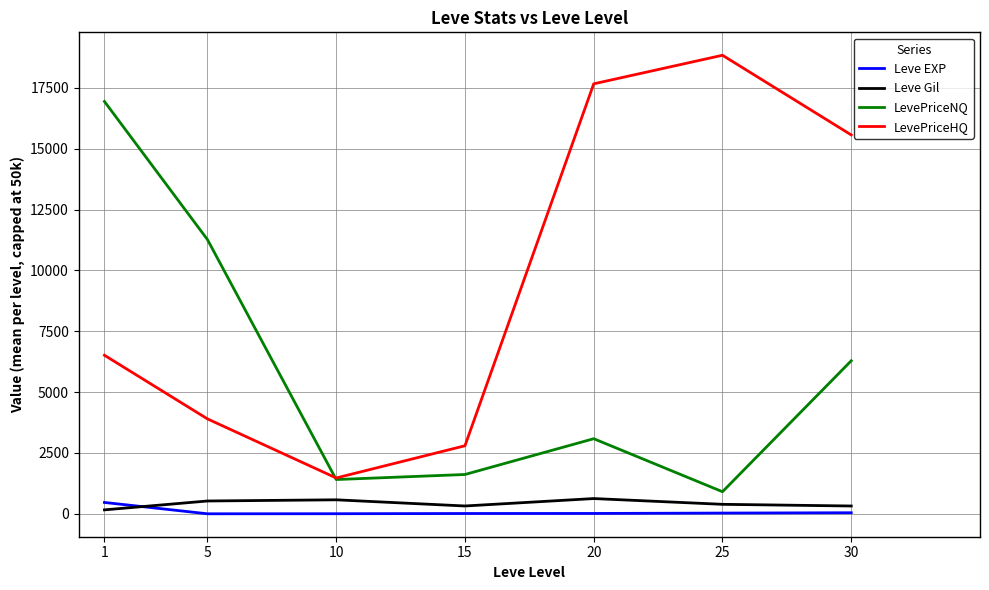

What is the maximum value for Leve EXP?

468.5